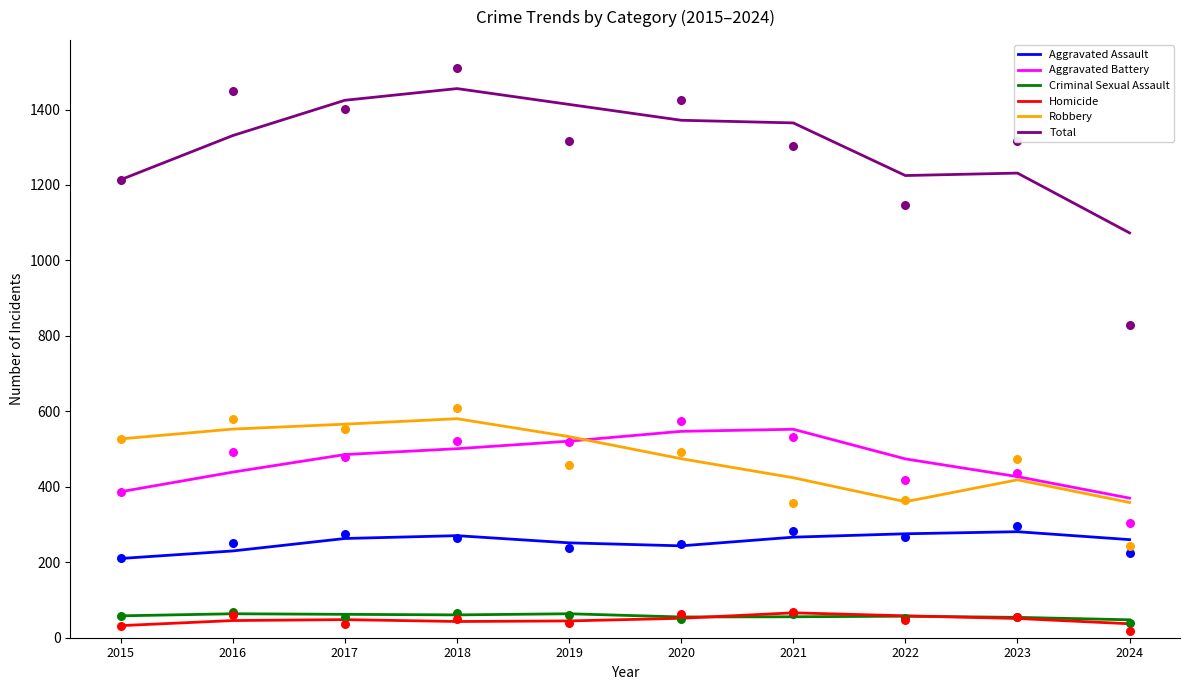

At how many categories does at least one series exceed 311?

10